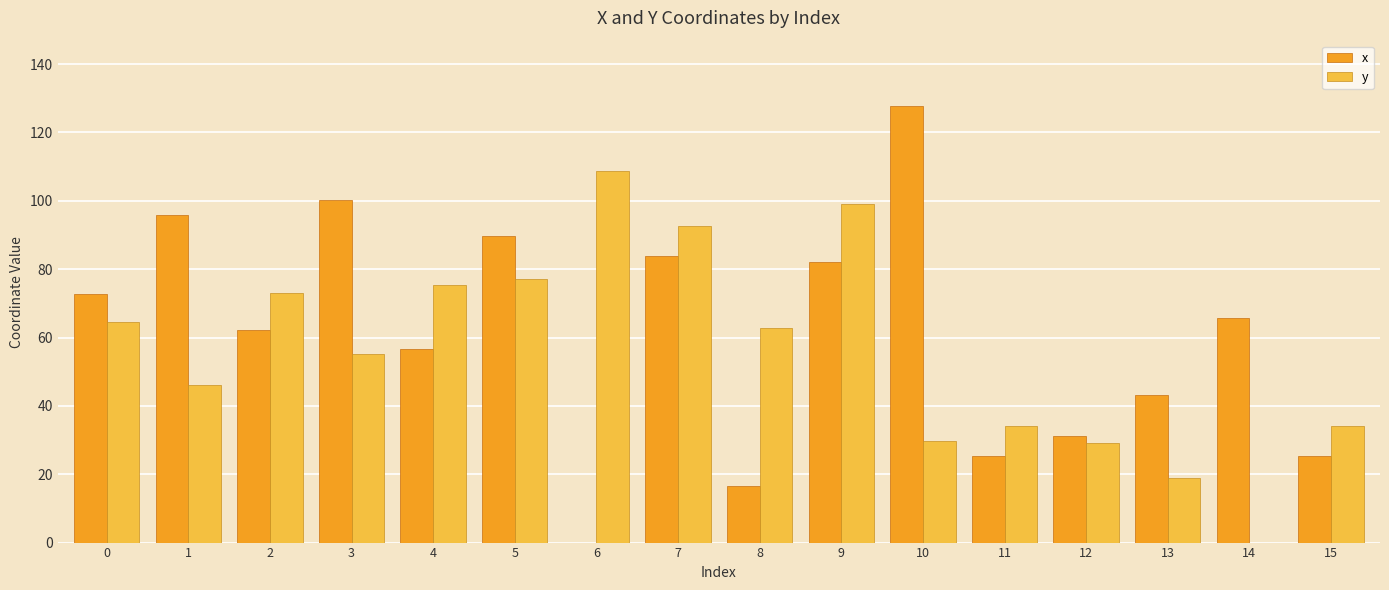

The value of y at 9 is 59.5. True or false?

False